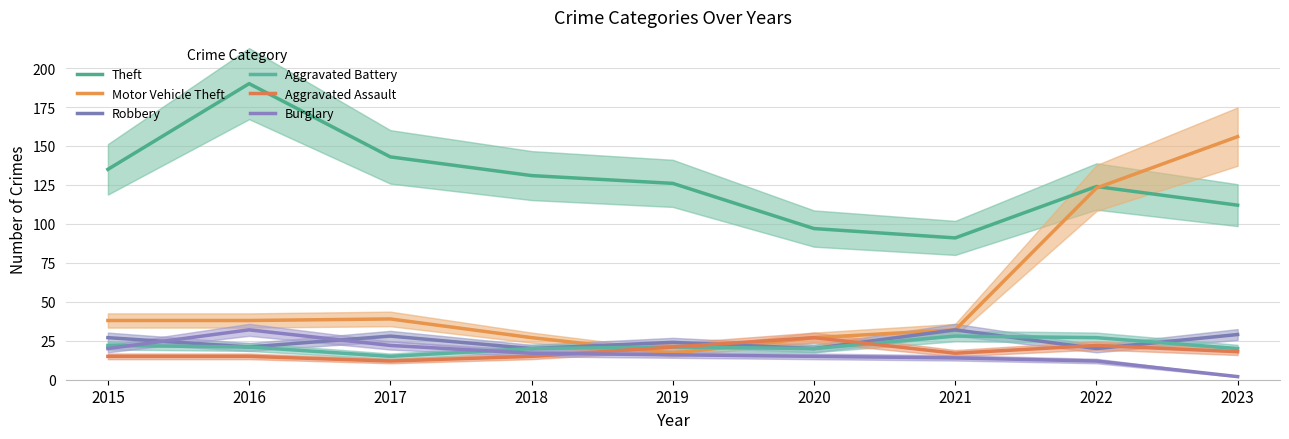

What is the greatest value displayed?

190